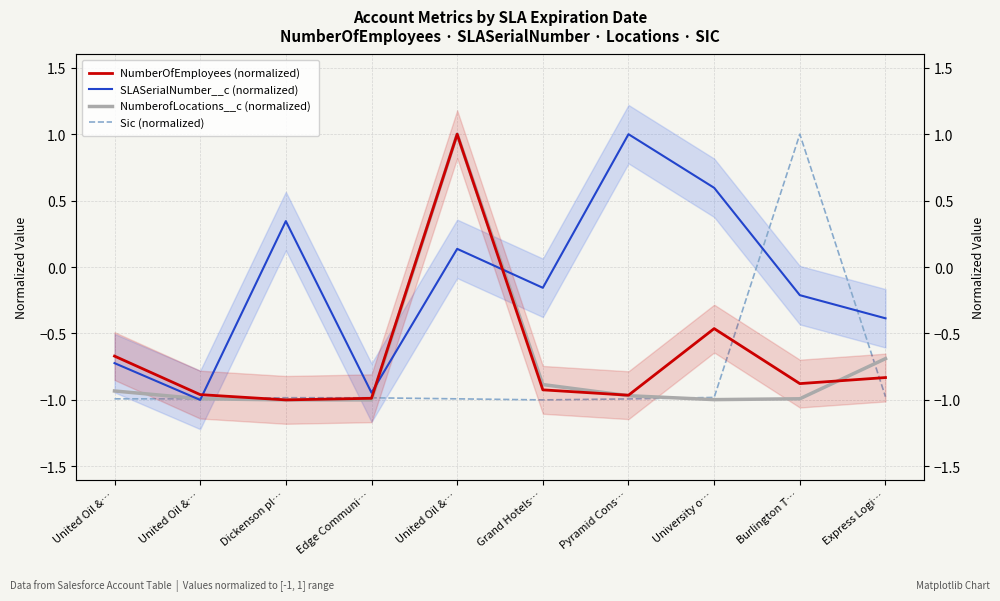

How many values in the Sic (normalized) series exceed 0?

1